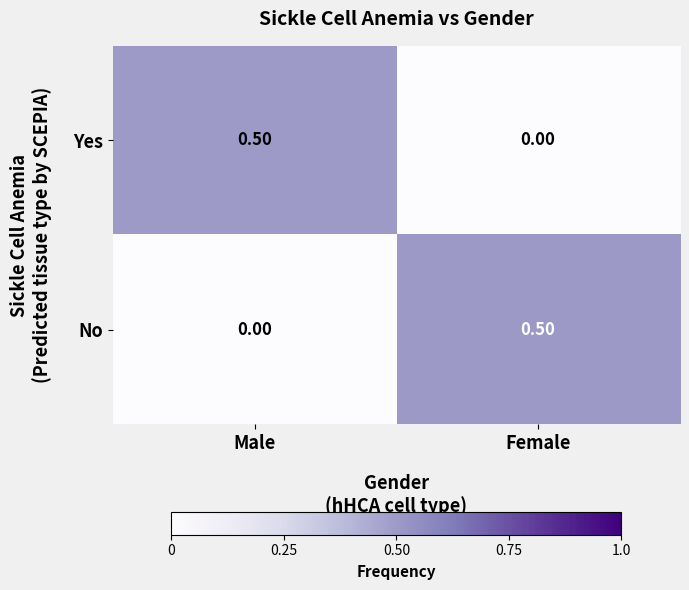

What is the spread (max minus min) of values at Female?

0.5